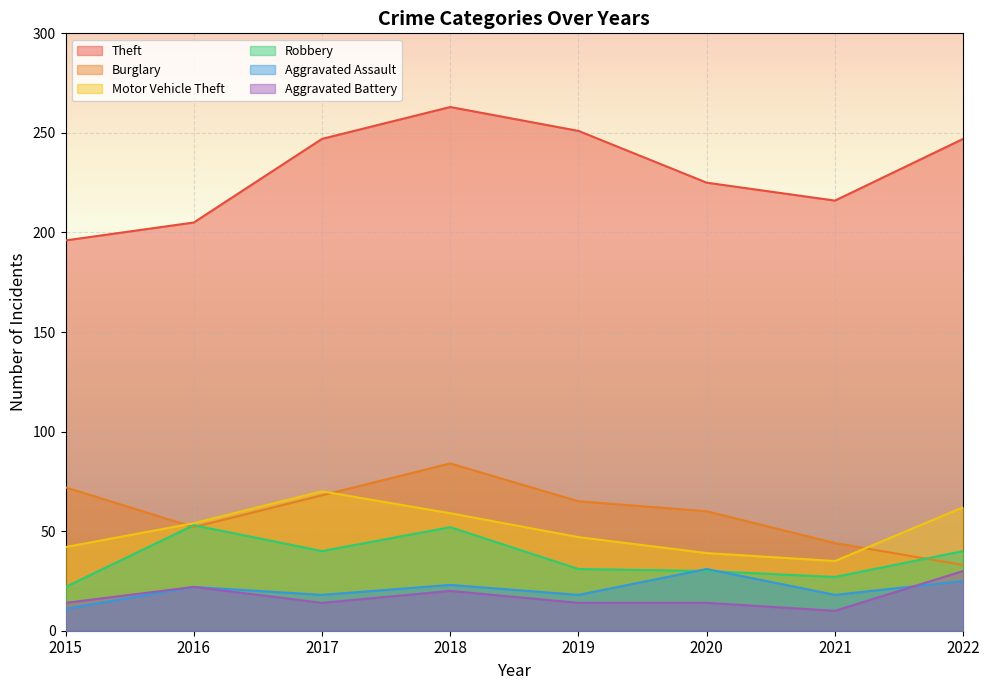

How many categories are shown in the chart?

8